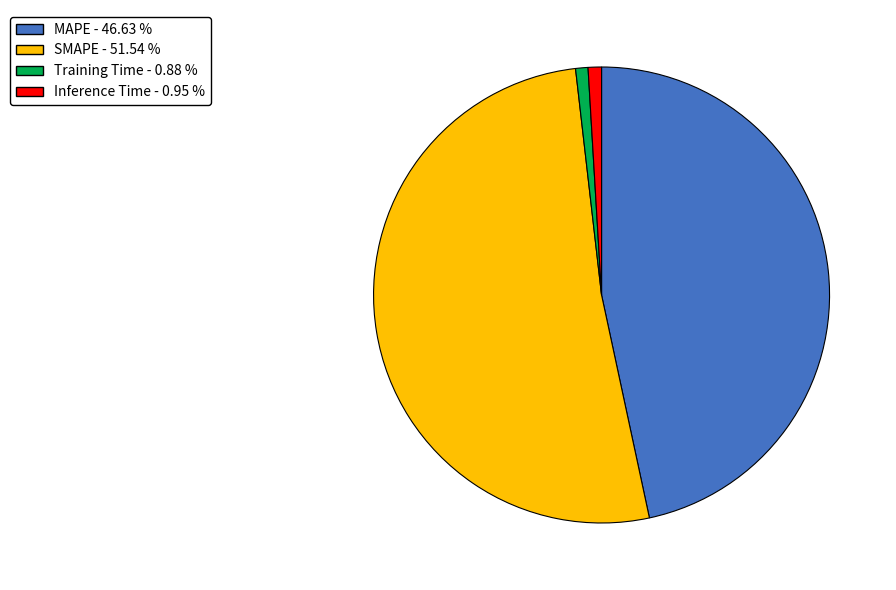

Combined, do MAPE - 46.63 % and Inference Time - 0.95 % account for over 50%?

No